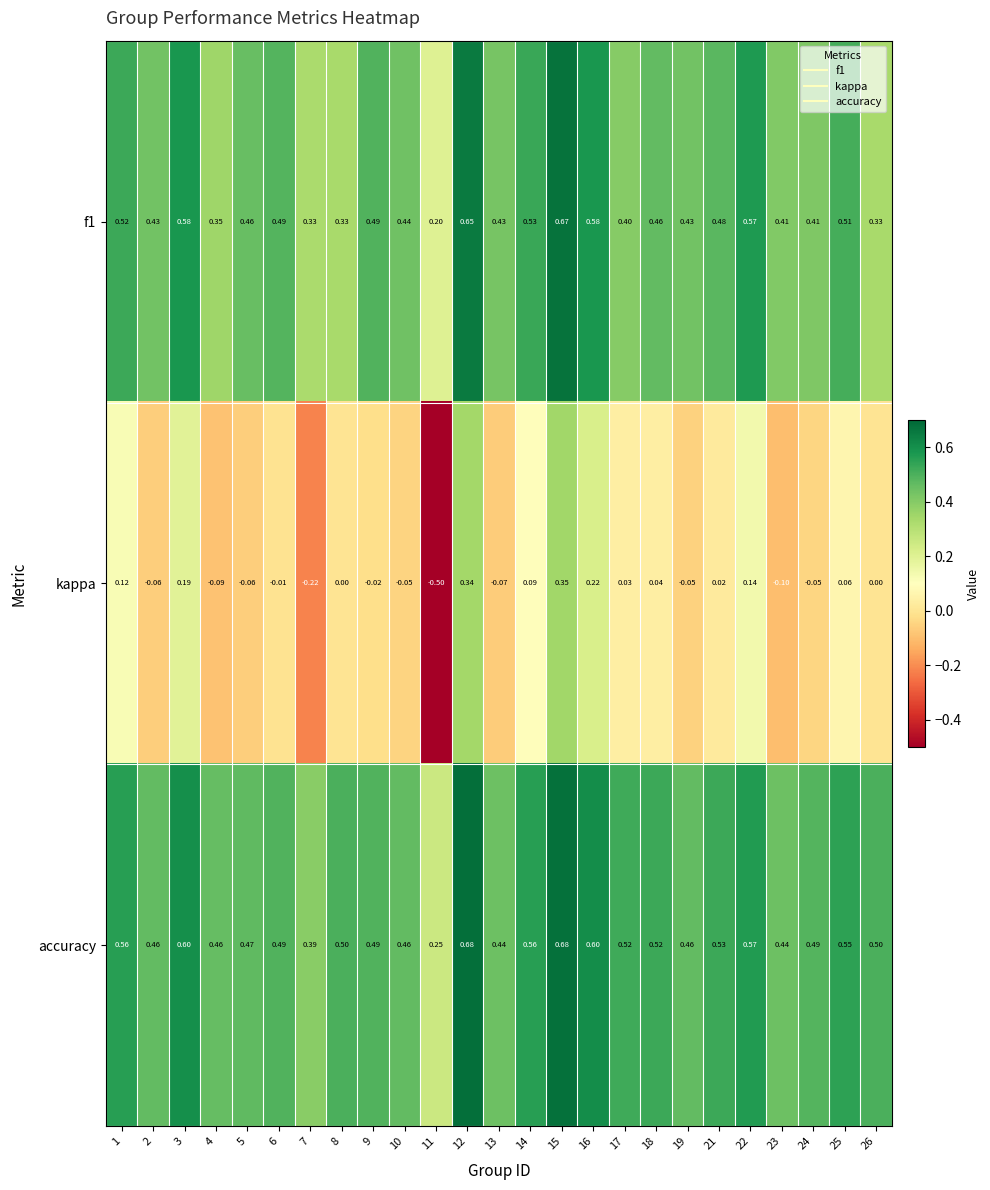

At how many categories does at least one series exceed 0?

25